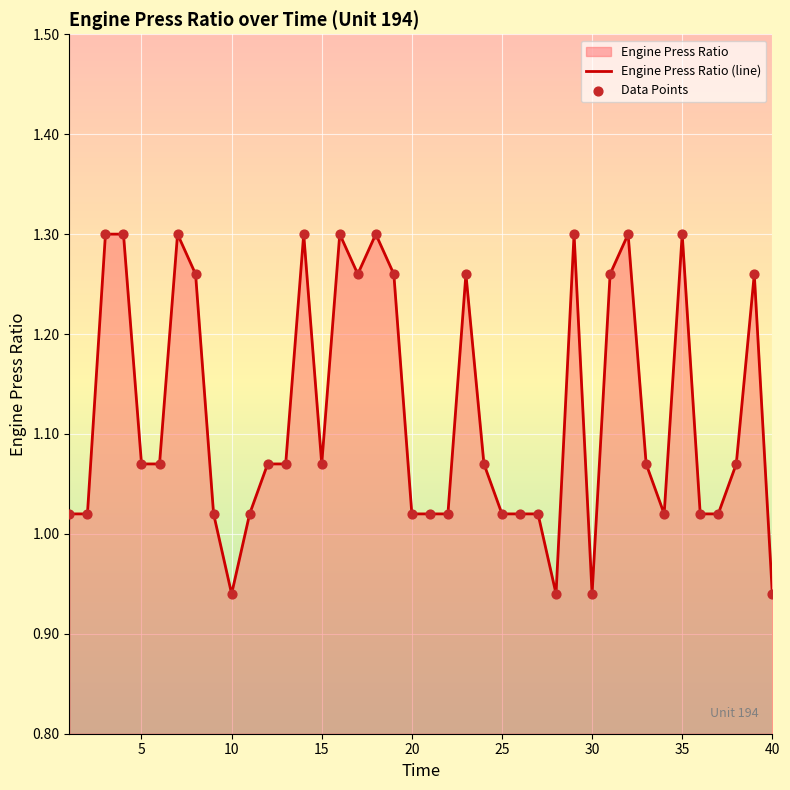

How many lines are shown in the chart?

1